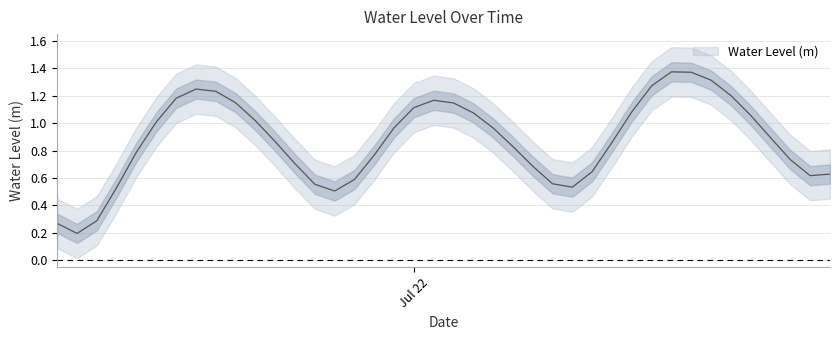

What is the maximum value shown in the chart?

1.4